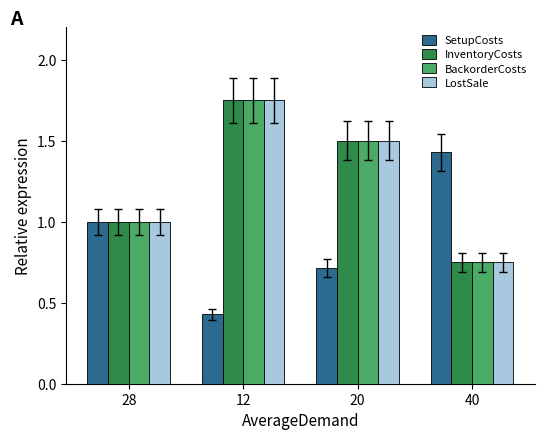

What is the difference between the highest and lowest values at 40?

0.7